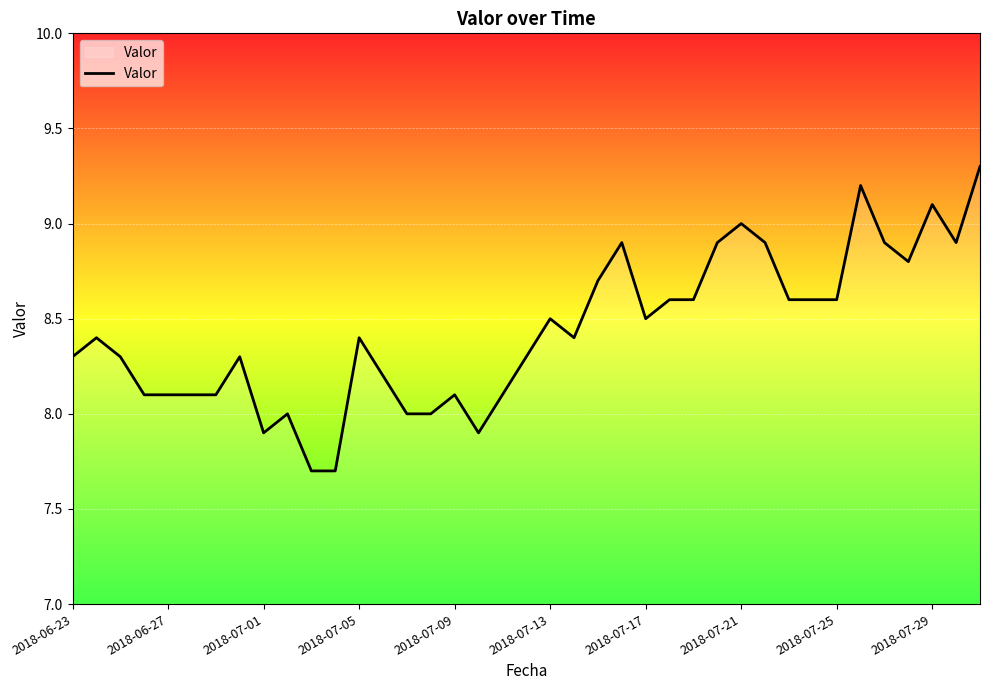

What is the smallest value displayed?

7.7